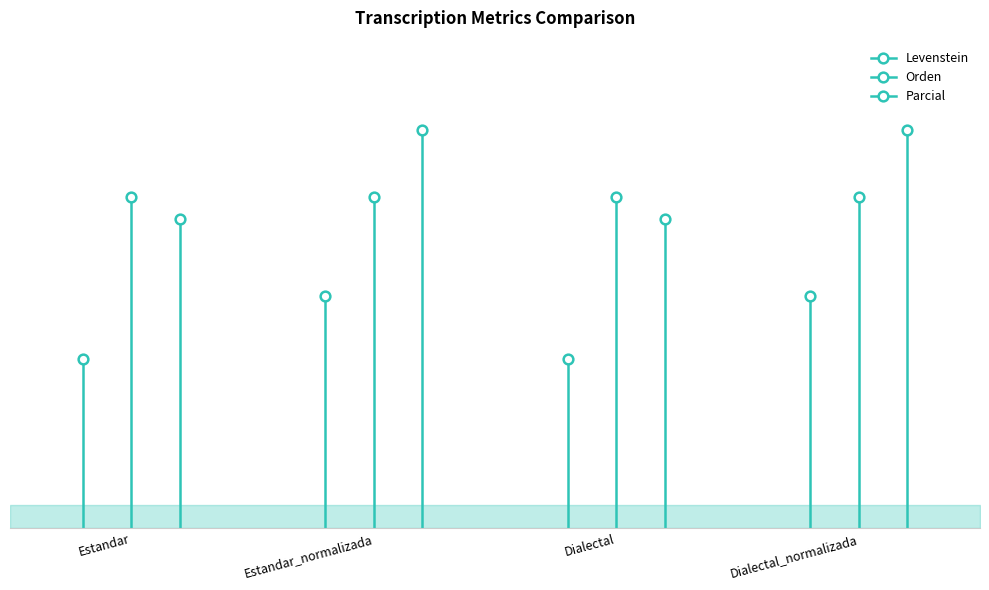

What position from the left is Estandar_normalizada?

2